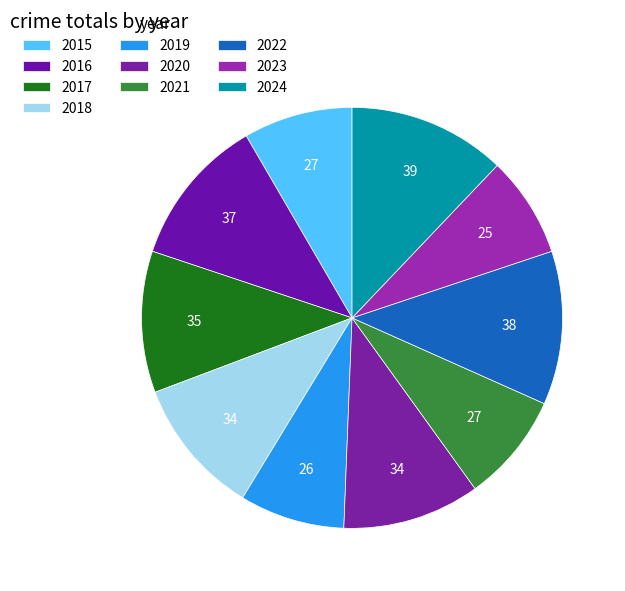

Count the number of slices in the pie.

10